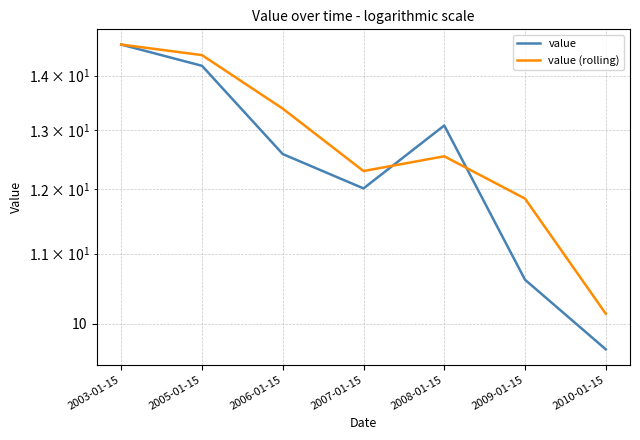

Does the chart display data point markers on the line(s)?

No